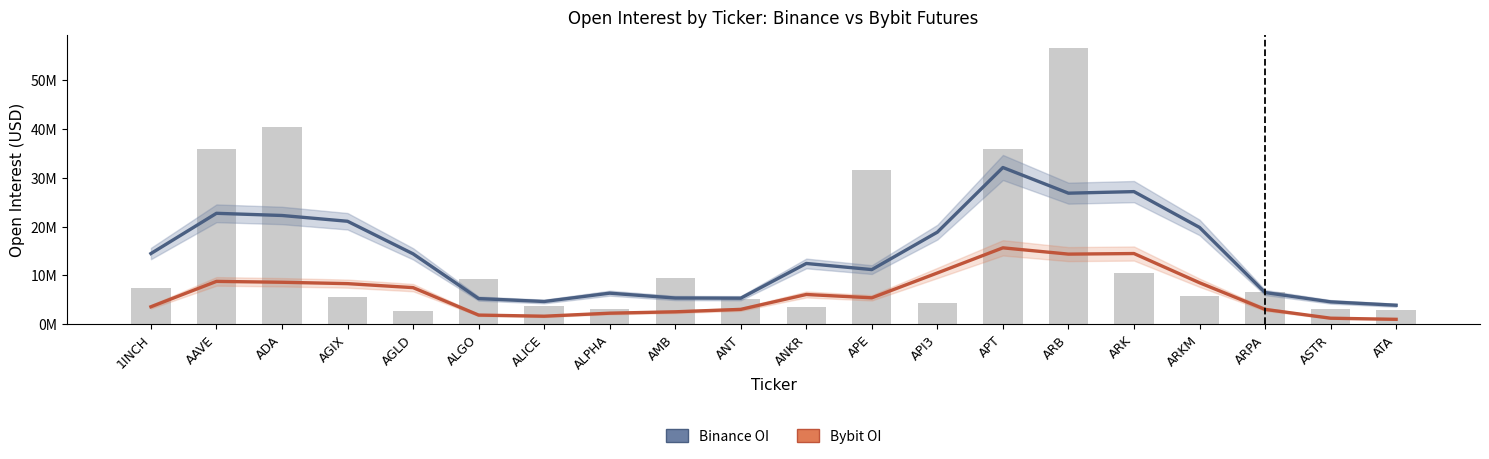

At how many categories does at least one series exceed 17?

8